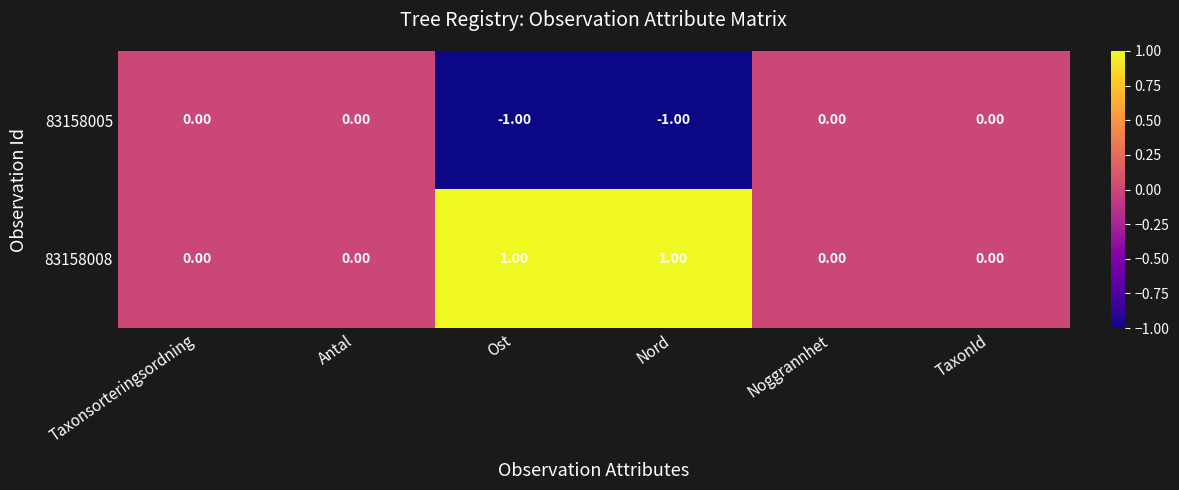

Is the value of 83158008 at Noggrannhet greater than the value of 83158005 at Ost?

Yes